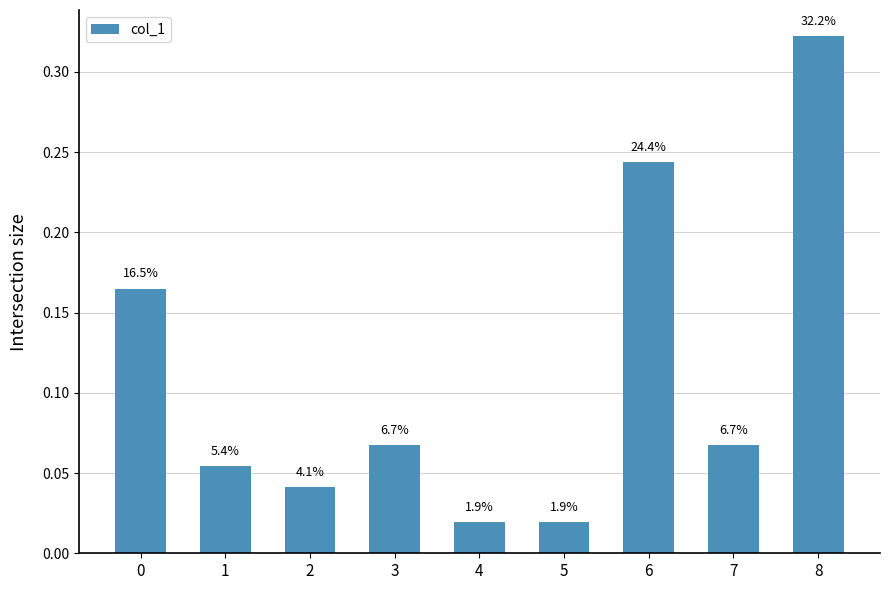

Does the chart contain stacked bars?

No